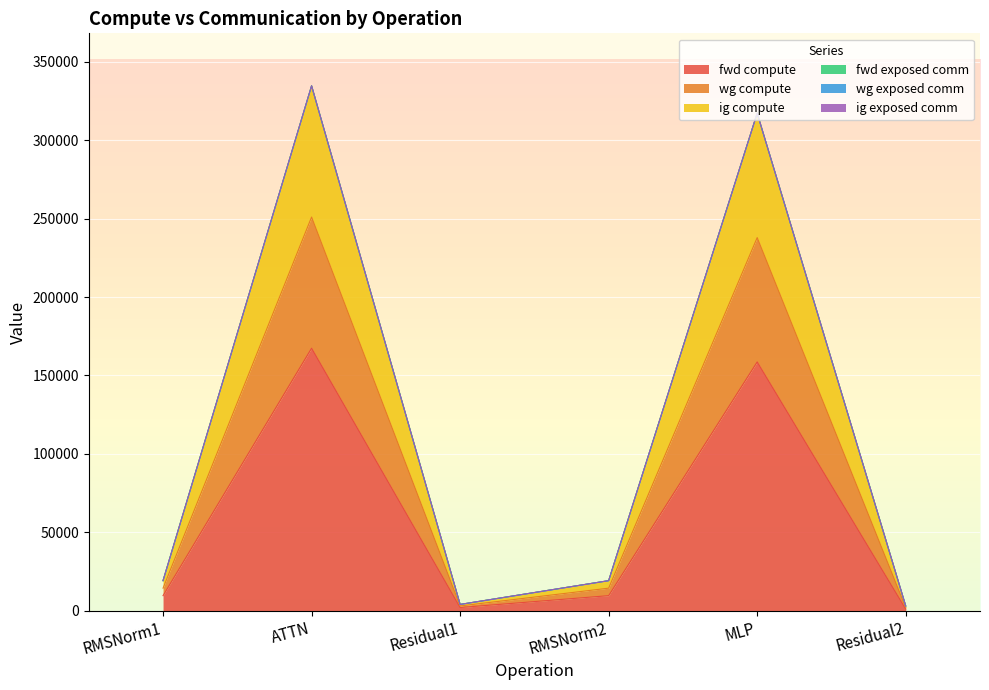

What is the smallest value displayed?

988.0